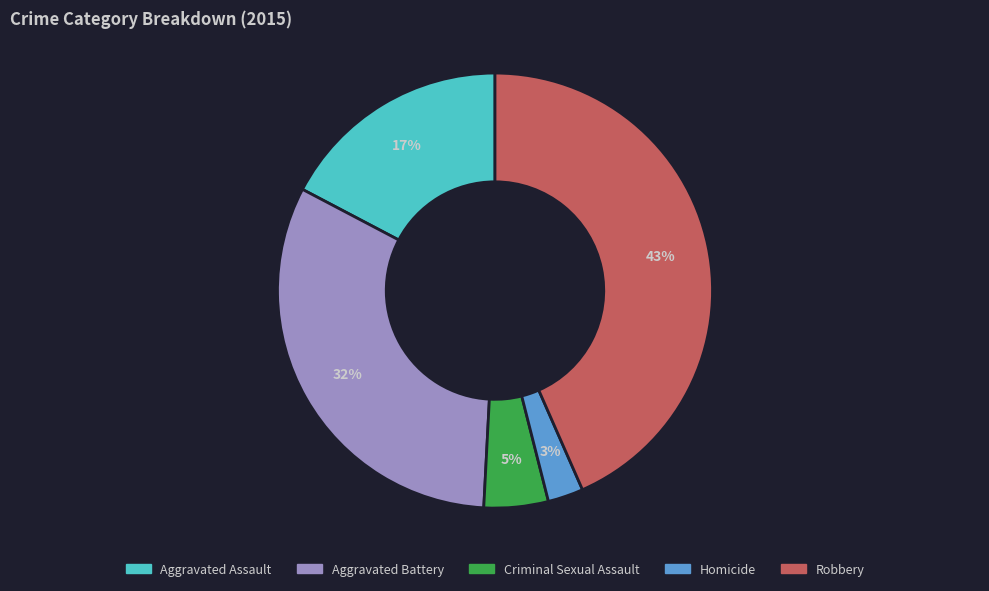

Rank the categories by value from highest to lowest.

Robbery, Aggravated Battery, Aggravated Assault, Criminal Sexual Assault, Homicide